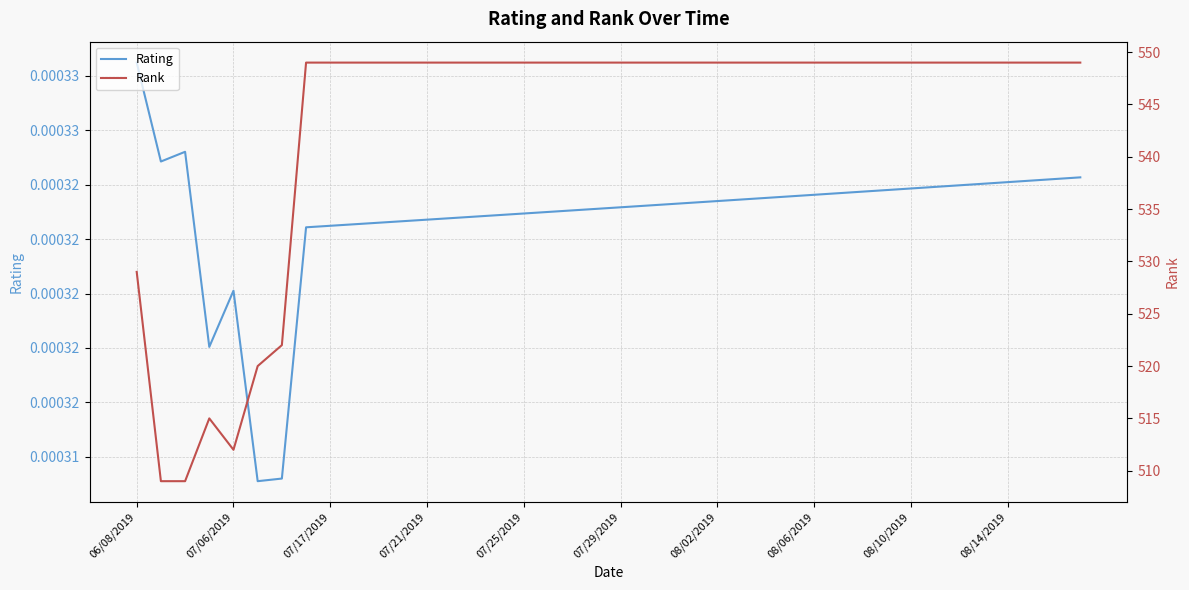

What is the sum of the Rank values at 23 and 34?

1098.0